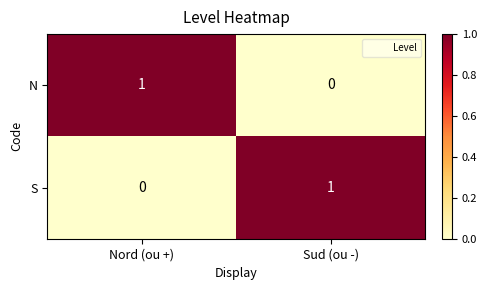

At which label does S reach its peak?

Sud (ou -)